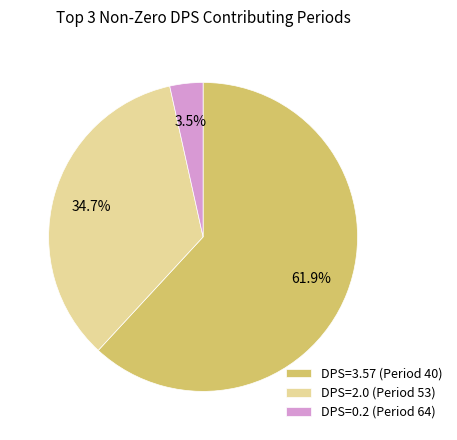

Count the number of slices in the pie.

3